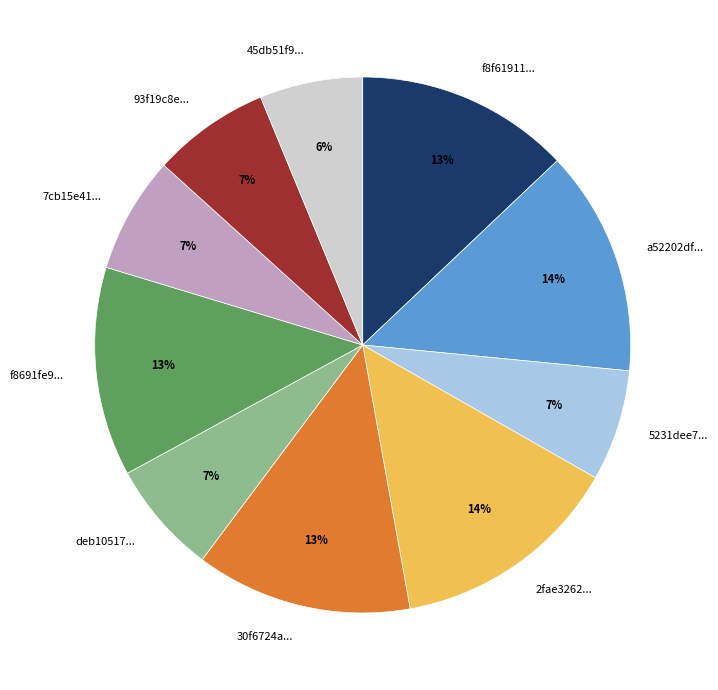

The a52202df... slice represents 14% of the pie. True or false?

True